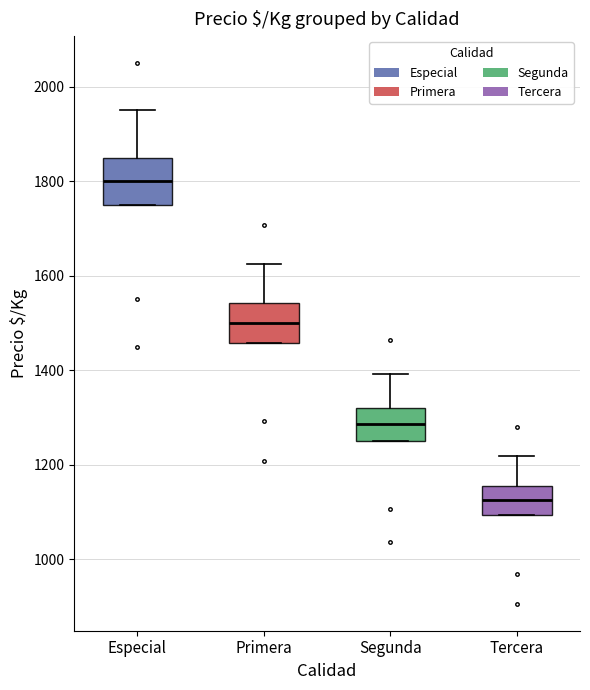

Where does the median line of the box for Tercera sit on the y-axis? The values are not printed on the chart, so give them approximately, as read against the axis.

1120